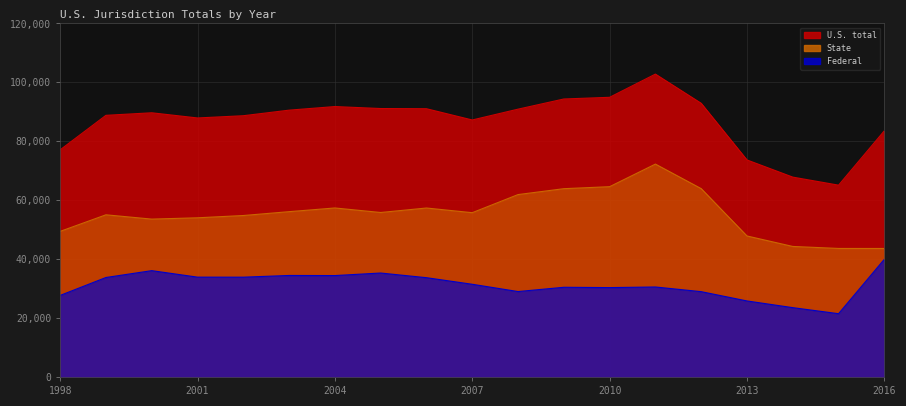

Reading left to right, what are all the values shown in this chart?

U.S. total: 77099	88811	89676	87917	88677	90568	91789	91117	91053	87235	90907	94358	94930	102809	92892	73665	67837	65107	83573
Federal: 27682	33765	36090	33886	33873	34456	34422	35285	33701	31469	28995	30445	30336	30544	28959	25804	23532	21479	39956
State: 49417	55046	53586	54031	54804	56112	57367	55832	57352	55766	61912	63913	64594	72265	63933	47861	44305	43628	43617